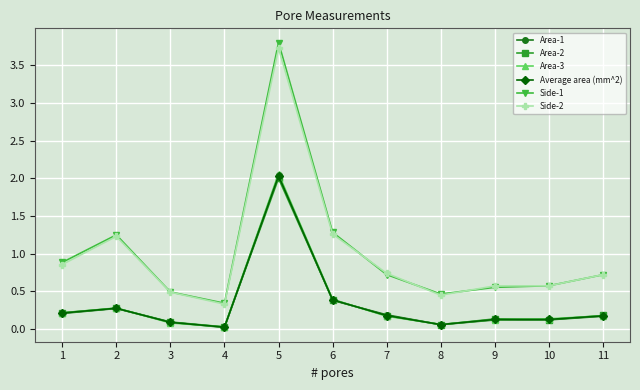

What are all the series names shown in the legend?

Area-1, Area-2, Area-3, Average area (mm^2), Side-1, Side-2